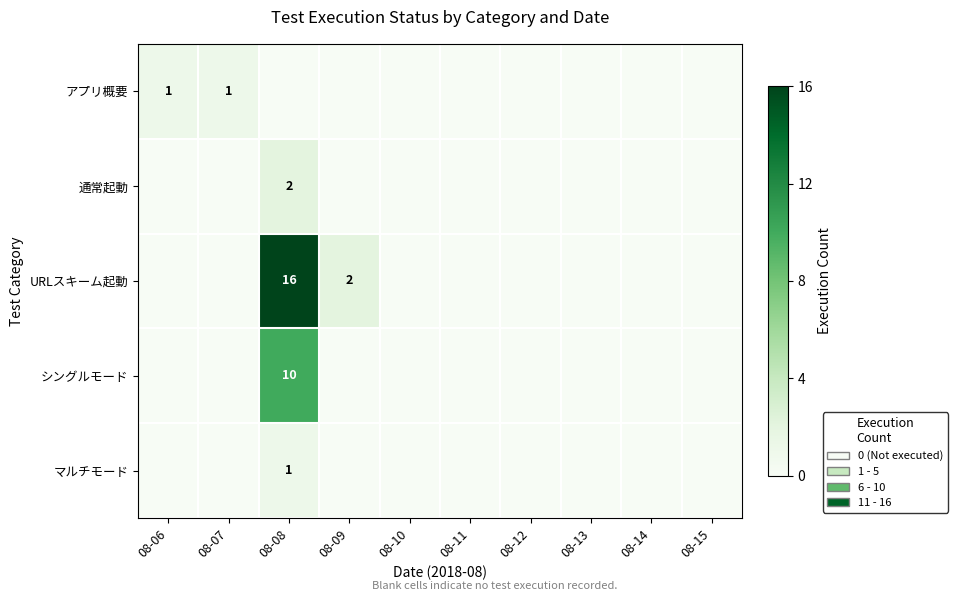

What is the sum of all マルチモード values?

1